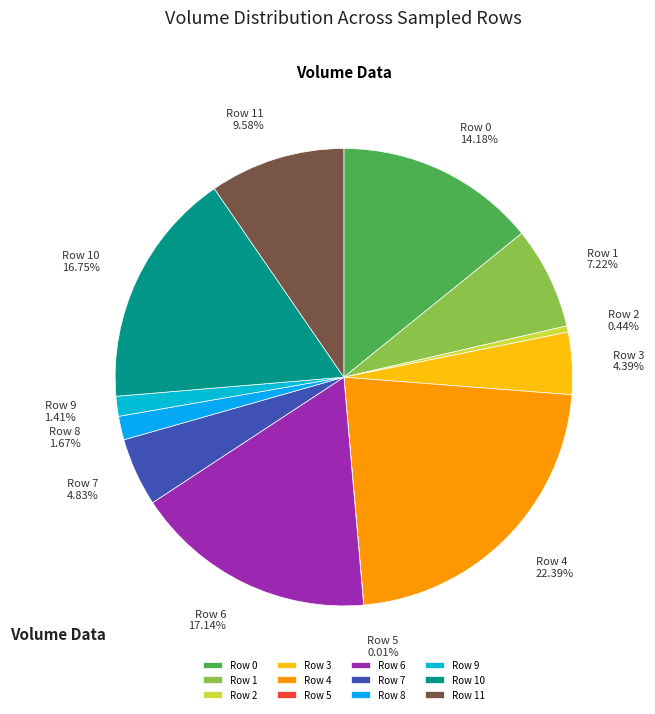

What portion of the pie excludes Row 6?

82.9%